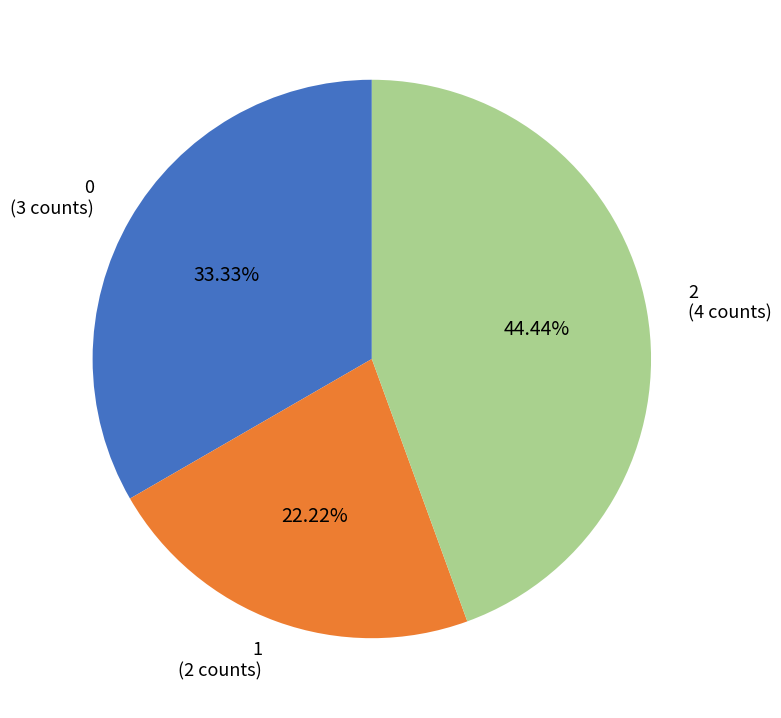

How many segments does this pie chart have?

3